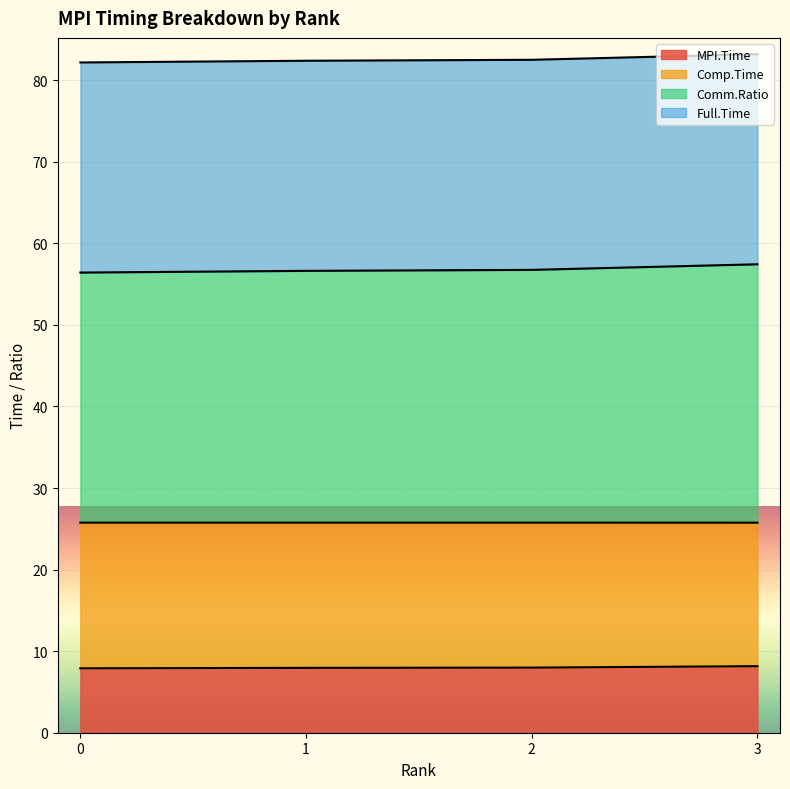

The MPI.Time series shows 7.9 at 0. True or false?

True